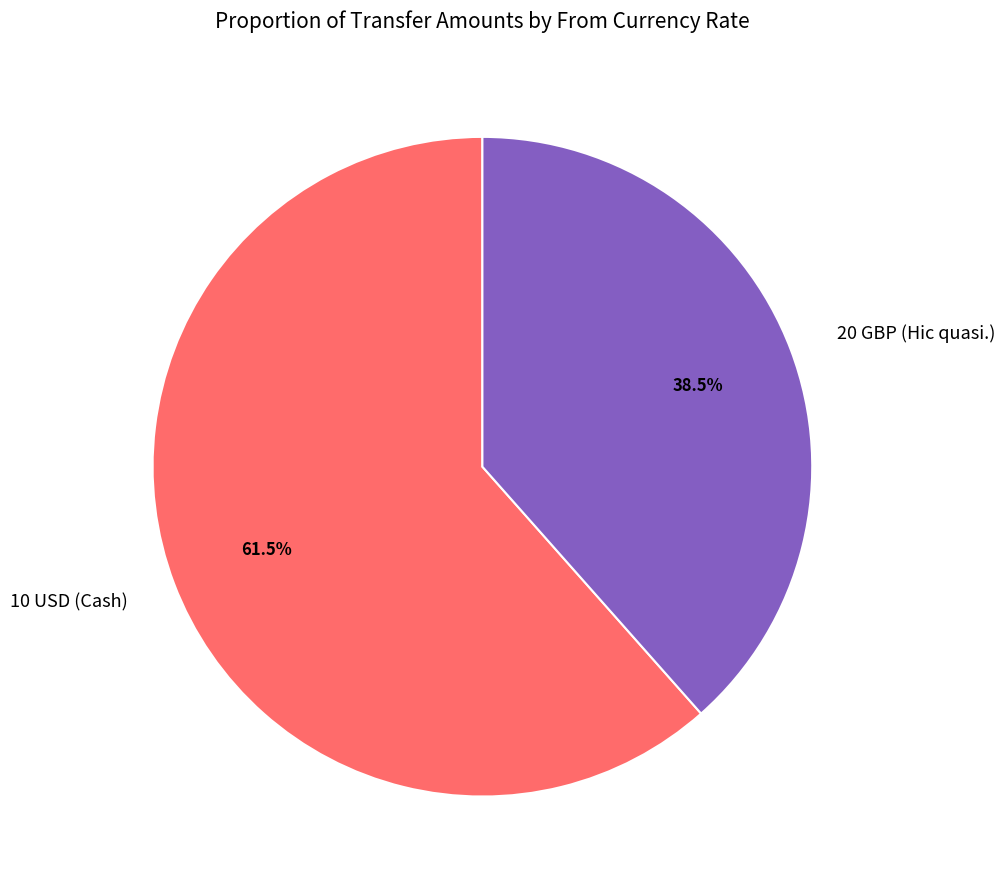

Do 20 GBP (Hic quasi.) and 10 USD (Cash) together represent more than half of the pie?

Yes